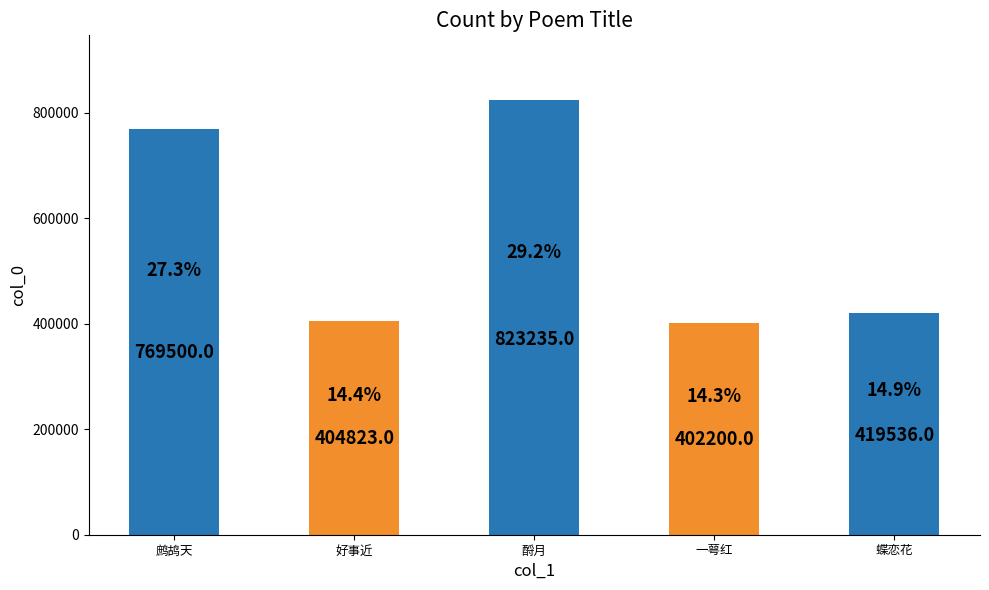

Which has a higher value, 酹月 or 好事近?

酹月